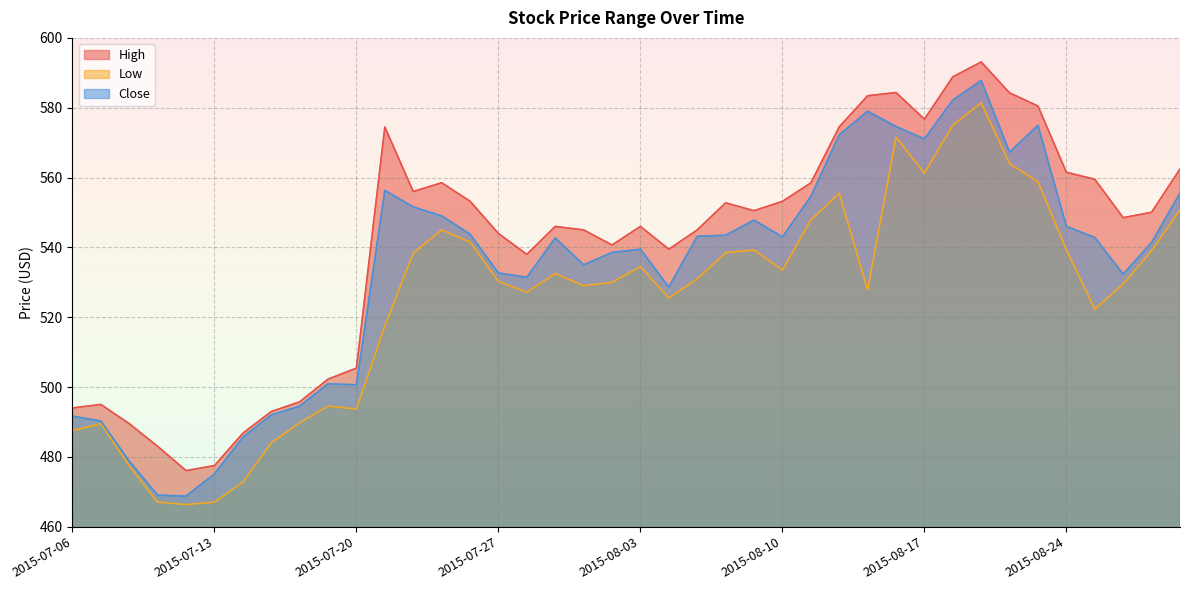

What is the difference between the second highest and second lowest values in the High series?

111.3